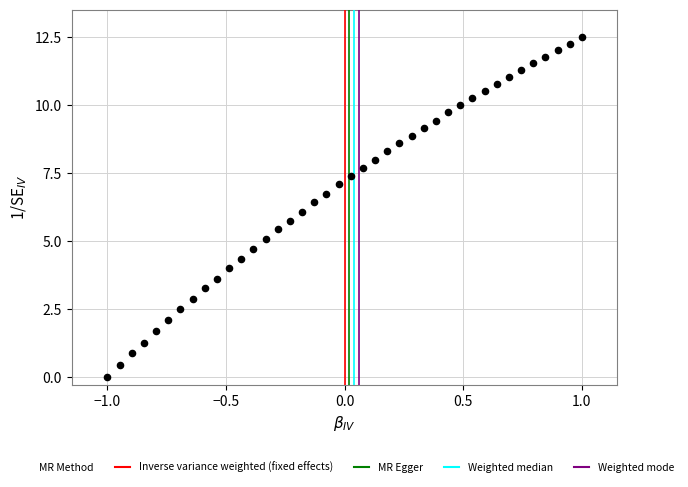

What is the range of Y values (max minus min)?

12.5